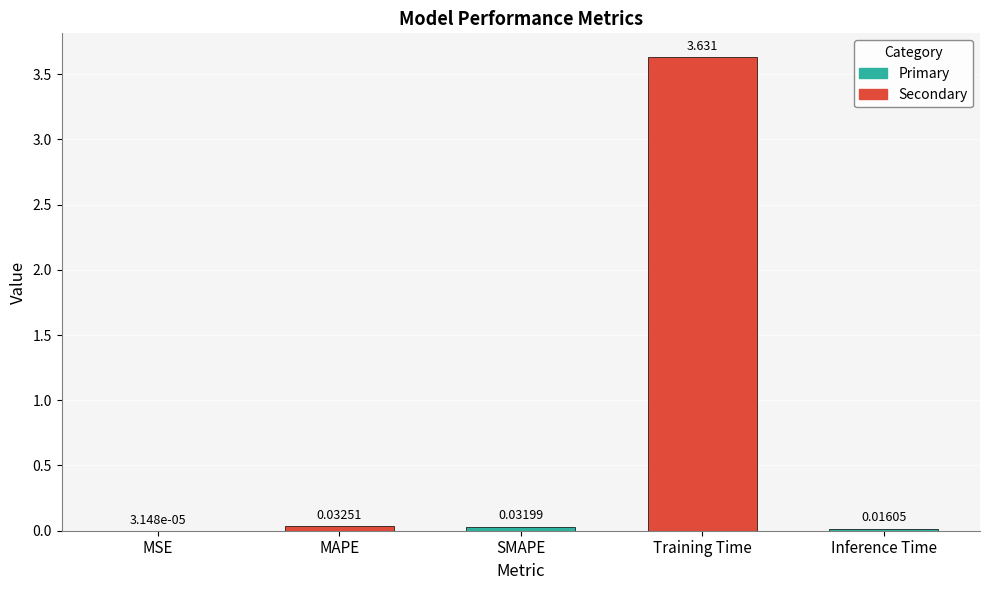

Which label corresponds to the largest value in the chart?

Training Time